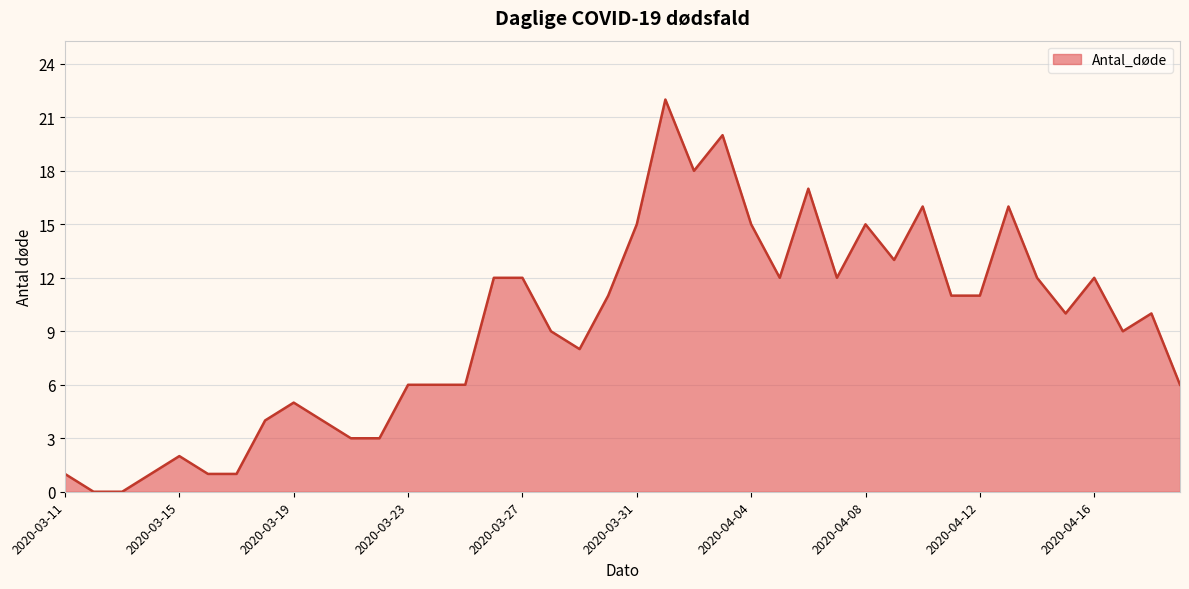

What is the greatest value displayed?

22